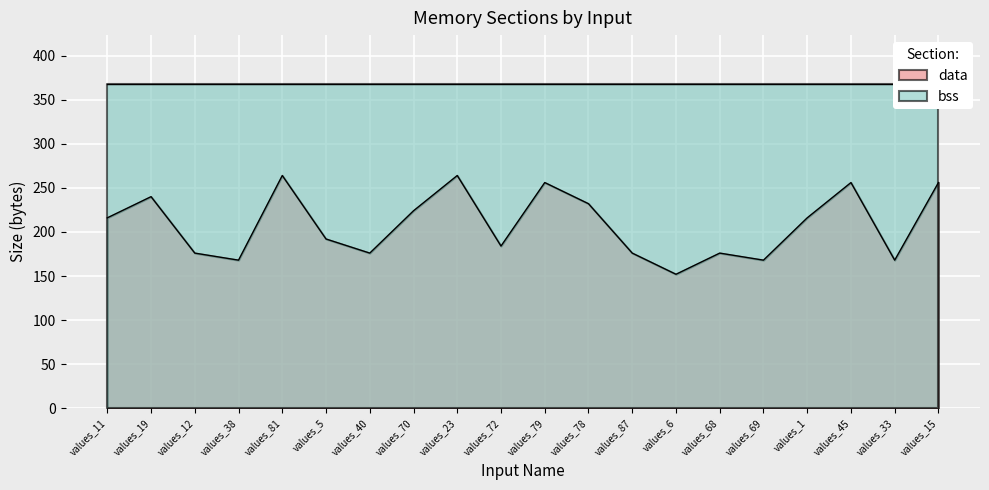

What value does the data have at values_6, to the nearest 10?

150